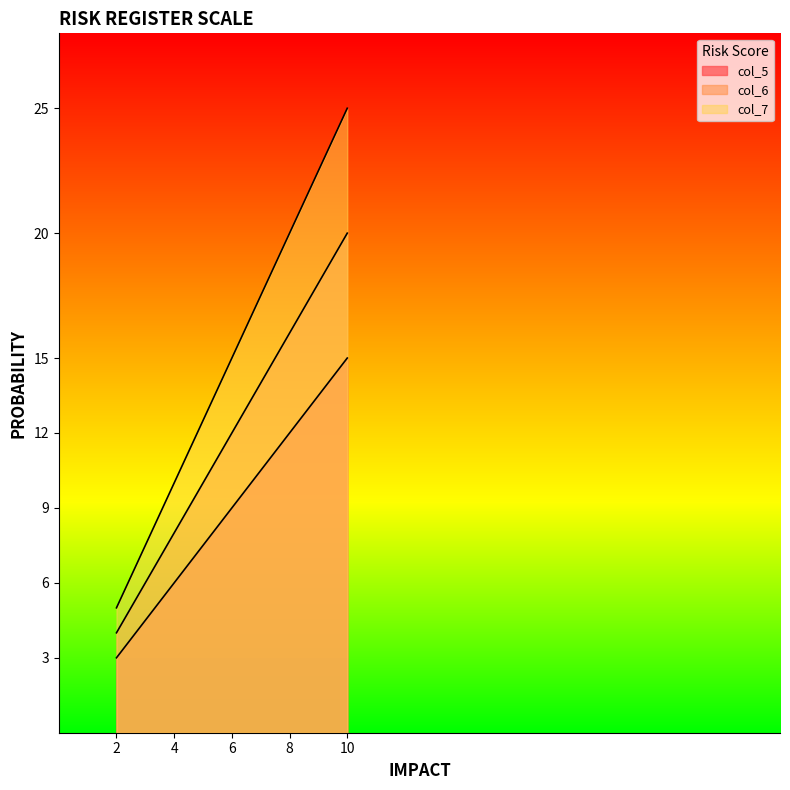

What is the sum of all col_7 values?

75